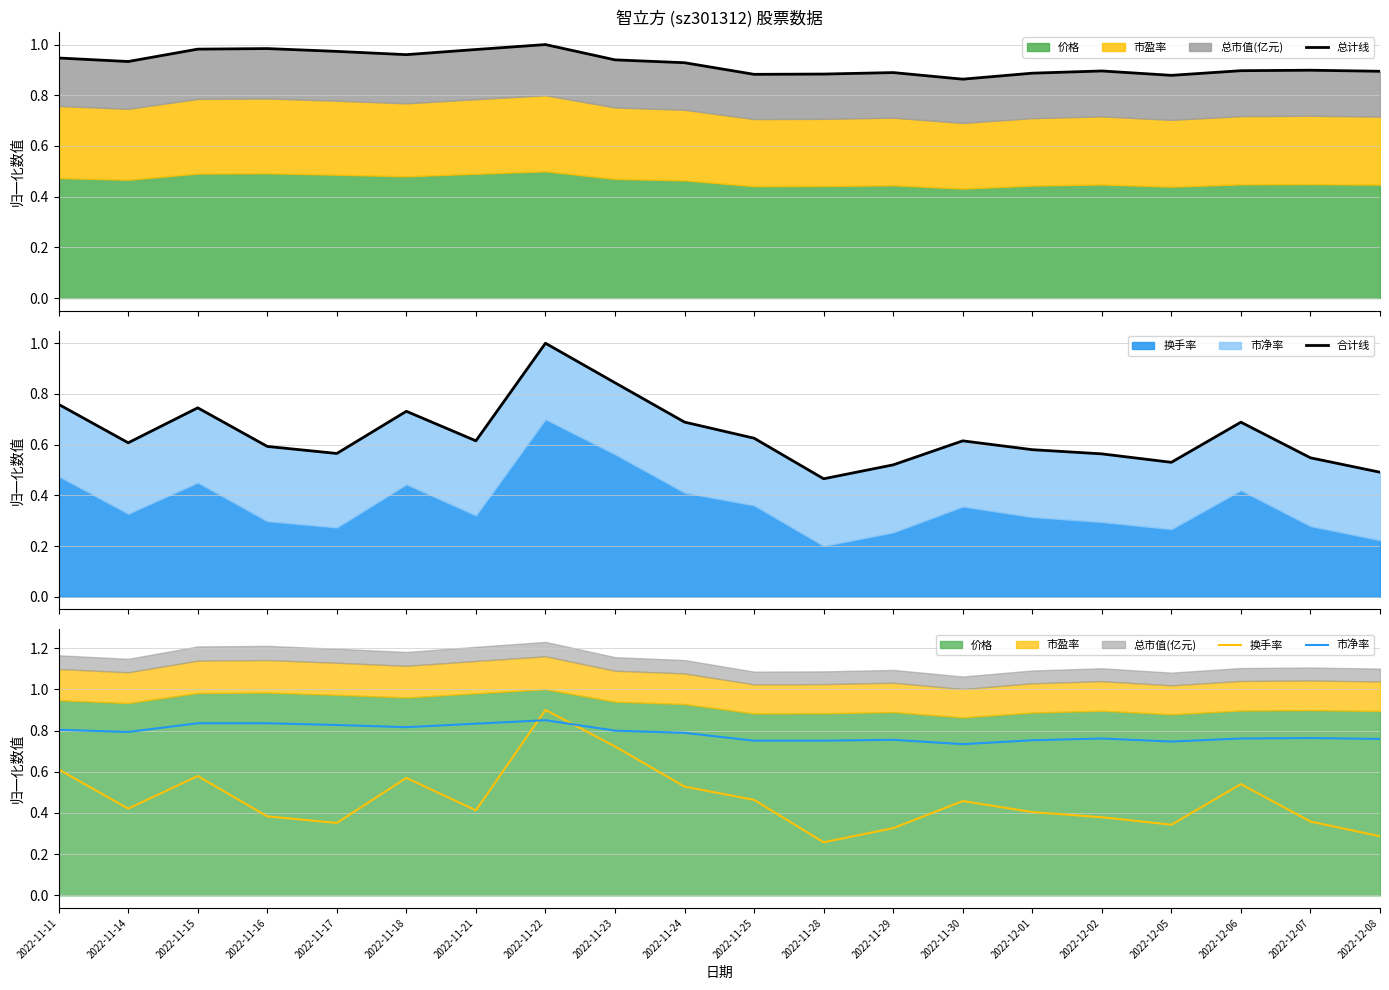

True or false: 合计线 has more than 0 points higher than both neighbors.

True